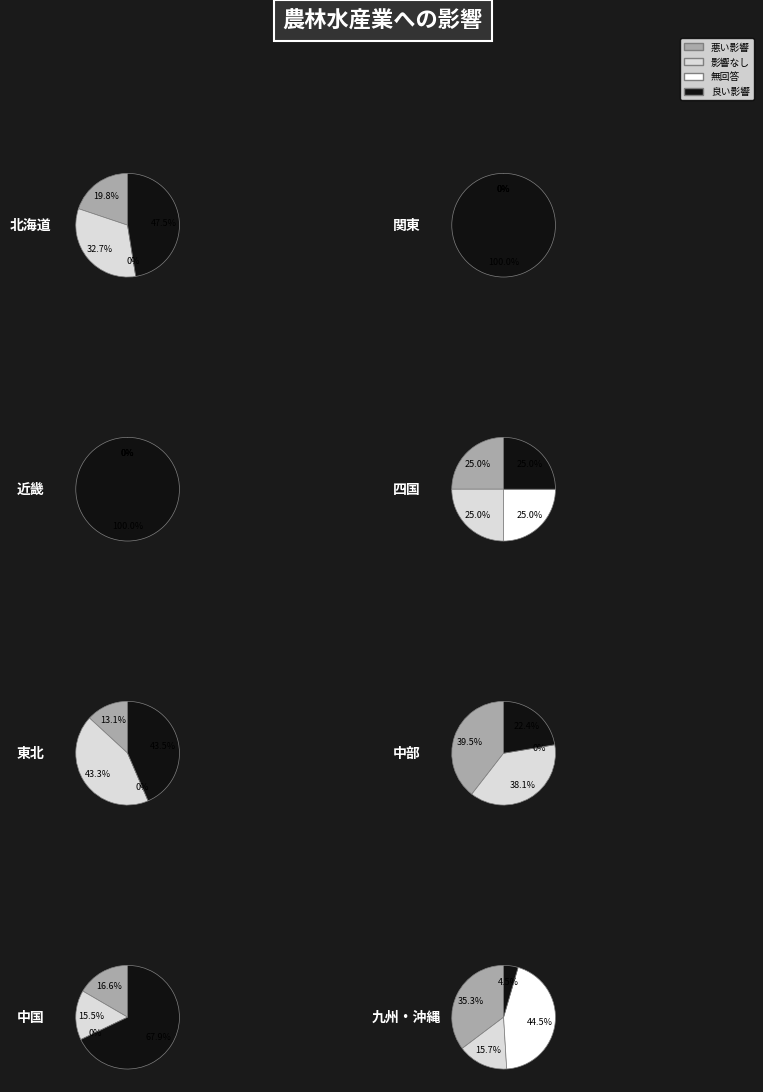

What portion of the pie excludes 3?

100.0%